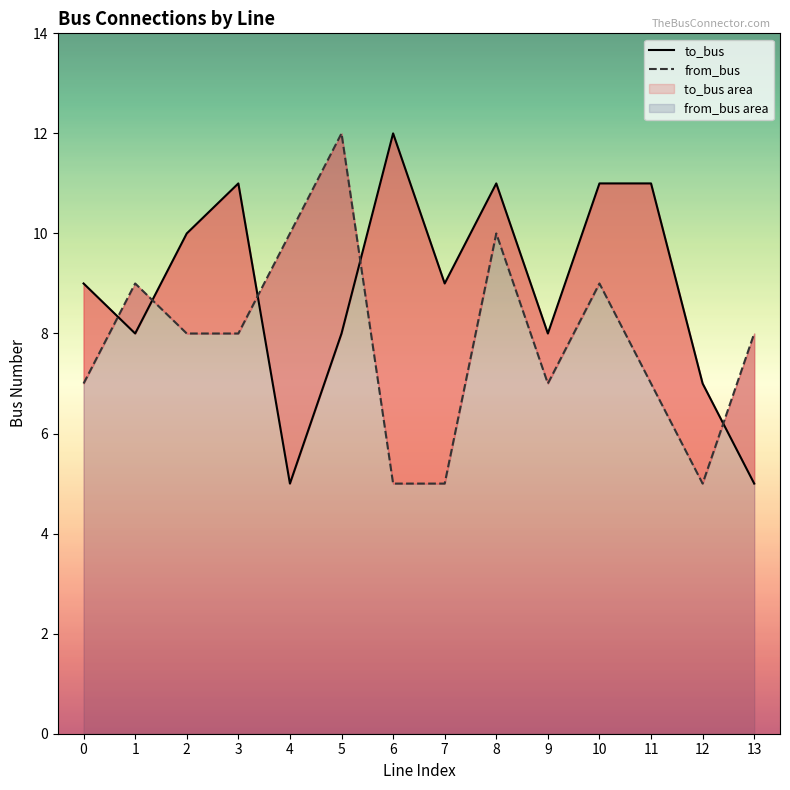

Where is to_bus nearest to the value 8?

1